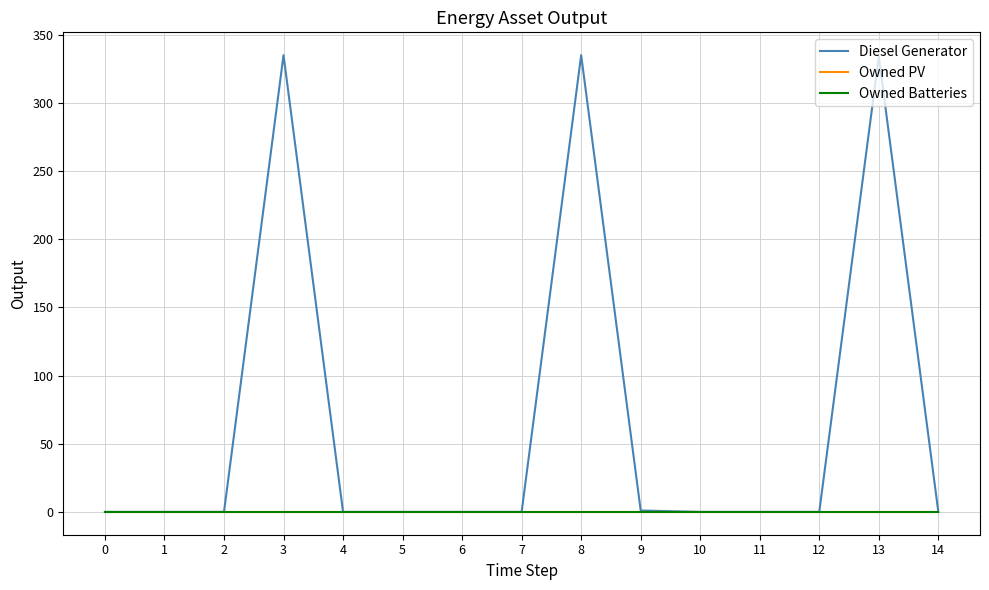

At which category does the chart reach its peak across all series?

3